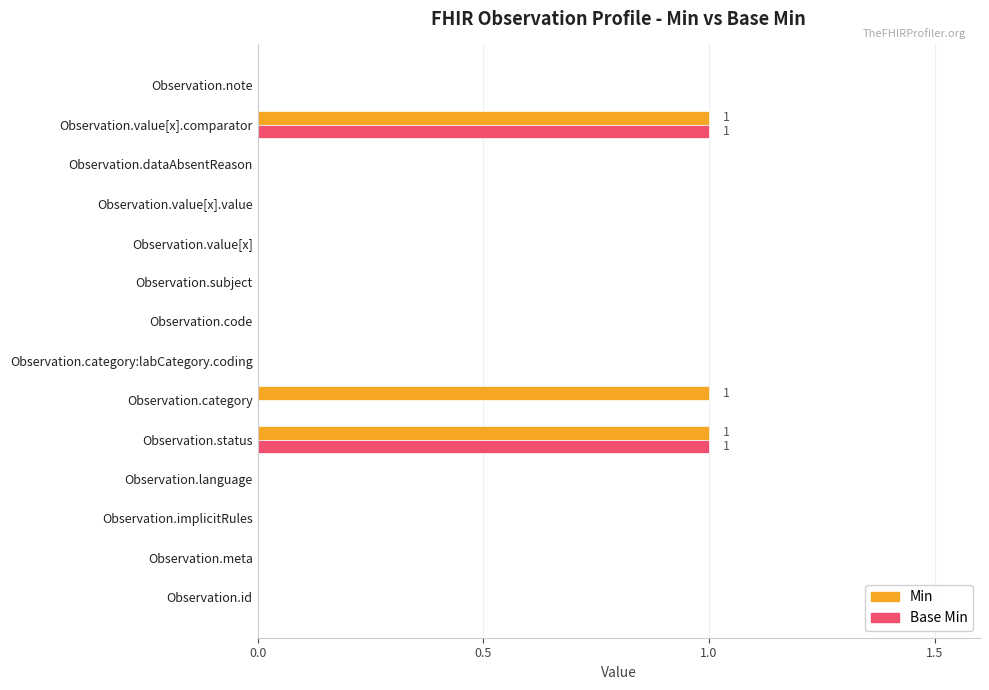

What are all the series names shown in the legend?

Min, Base Min